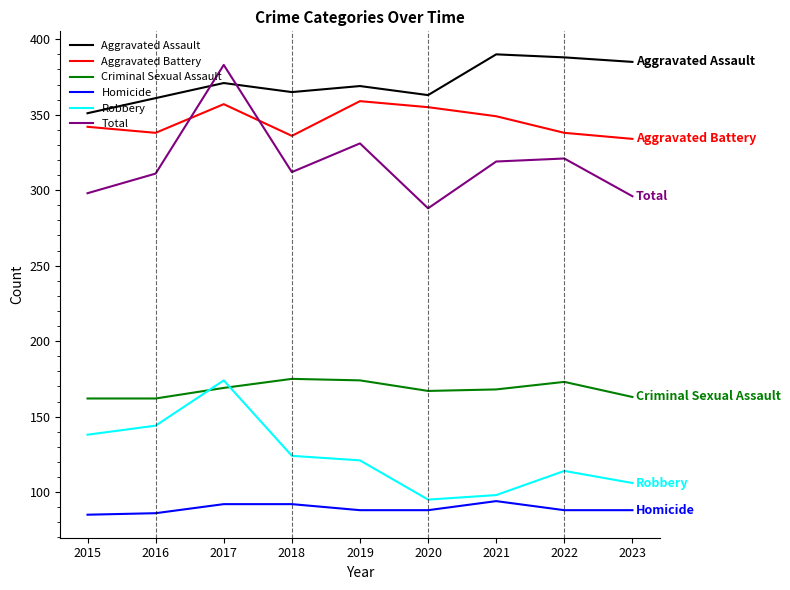

At which label does Aggravated Assault reach its minimum?

2015